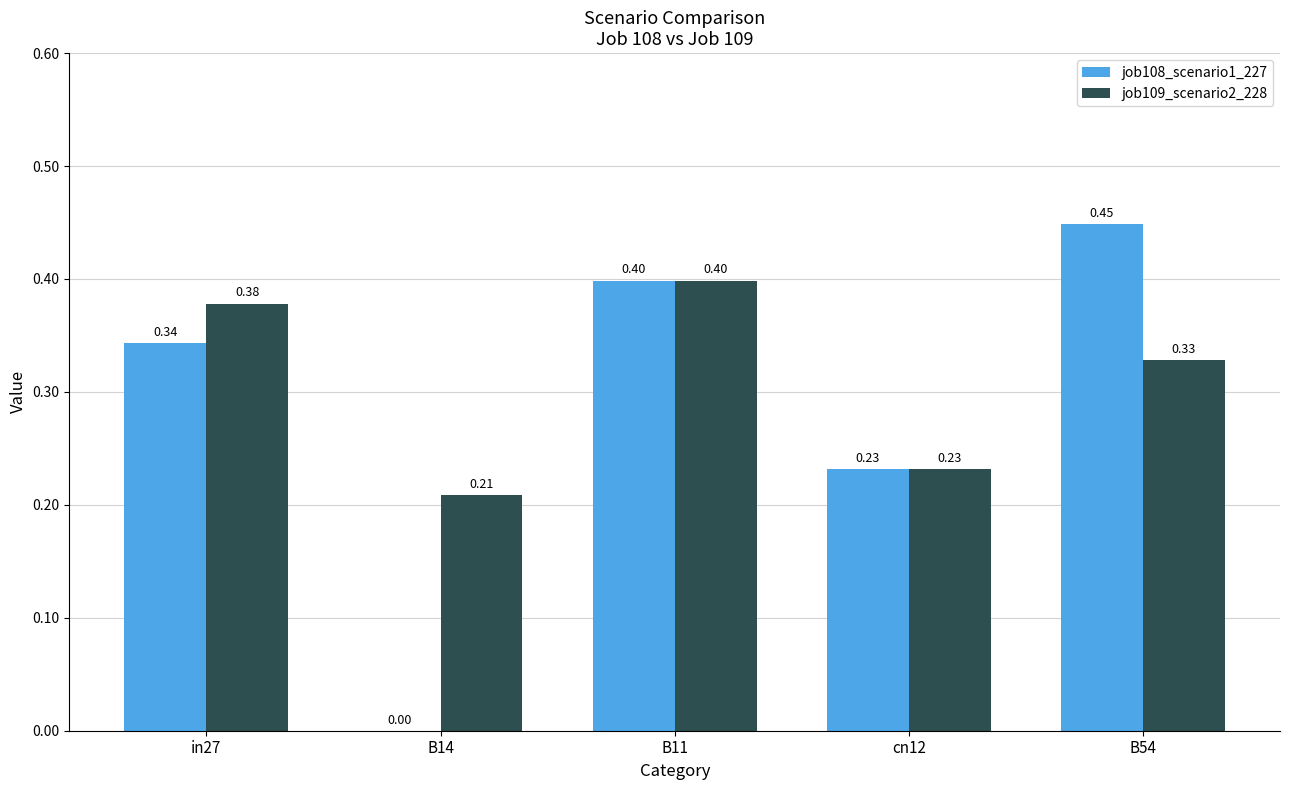

What is the total value across all series at B11?

0.8